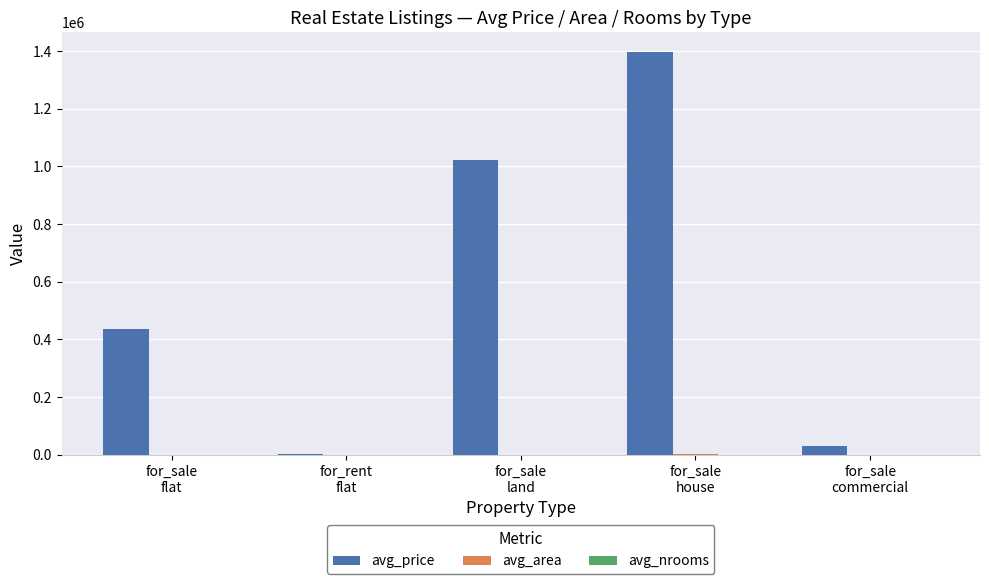

Which series has the largest total across all categories?

avg_price